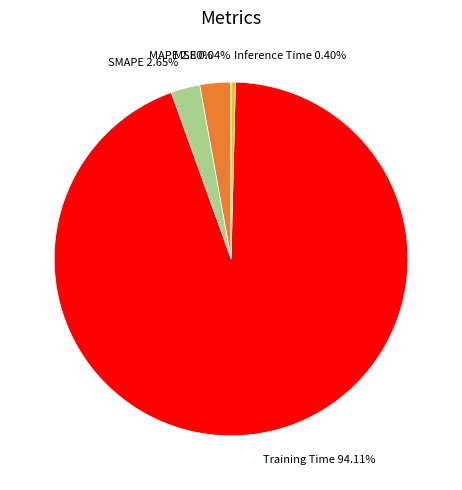

Is the sum of Training Time 94.11% and Inference Time 0.40% greater than half?

Yes